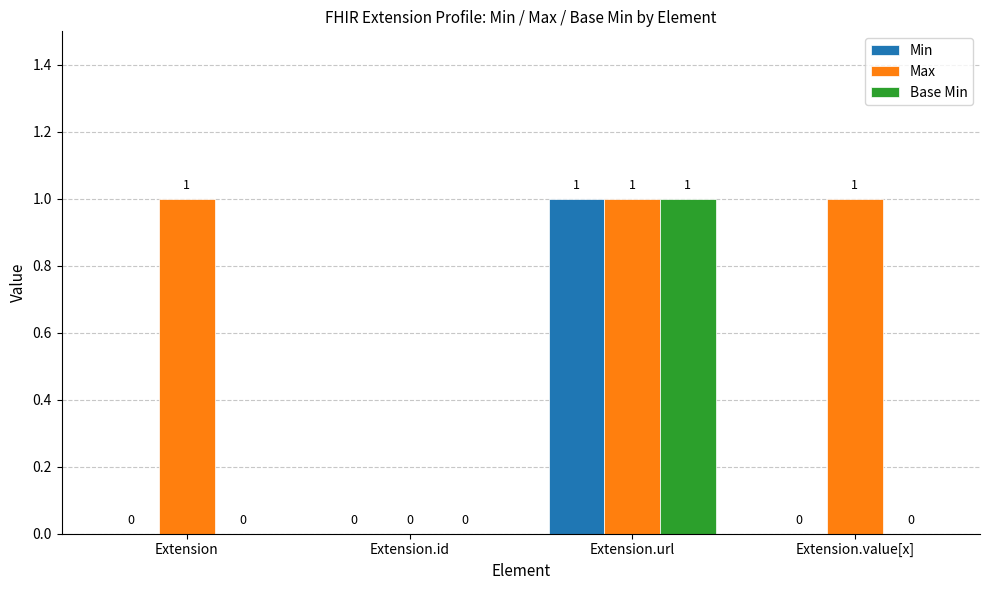

Between Extension and Extension.id, which series saw the biggest shift?

Max